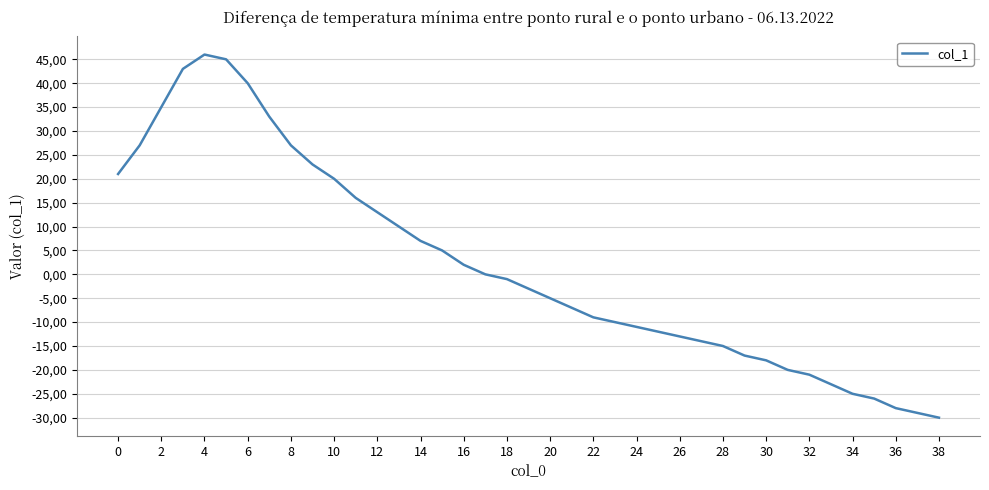

Is this an area chart (filled region under the line)?

No